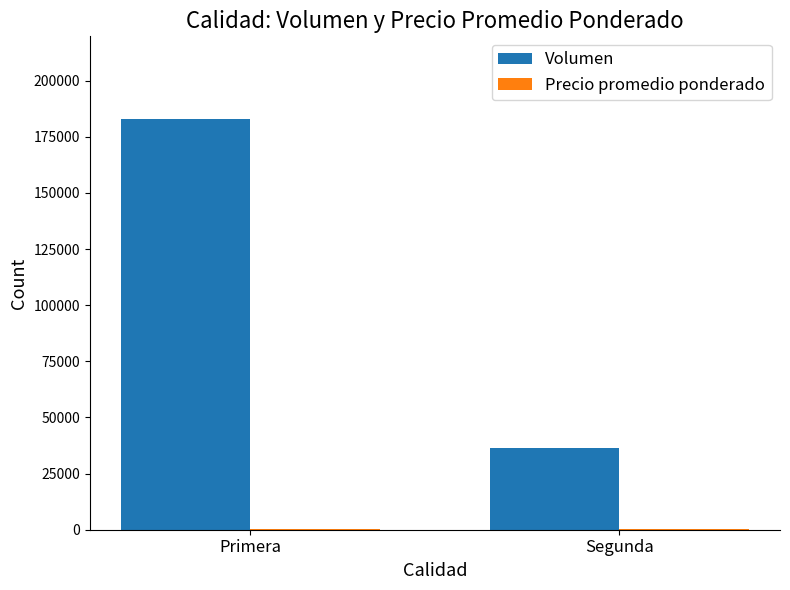

Between Primera and Segunda, which series saw the biggest shift?

Volumen